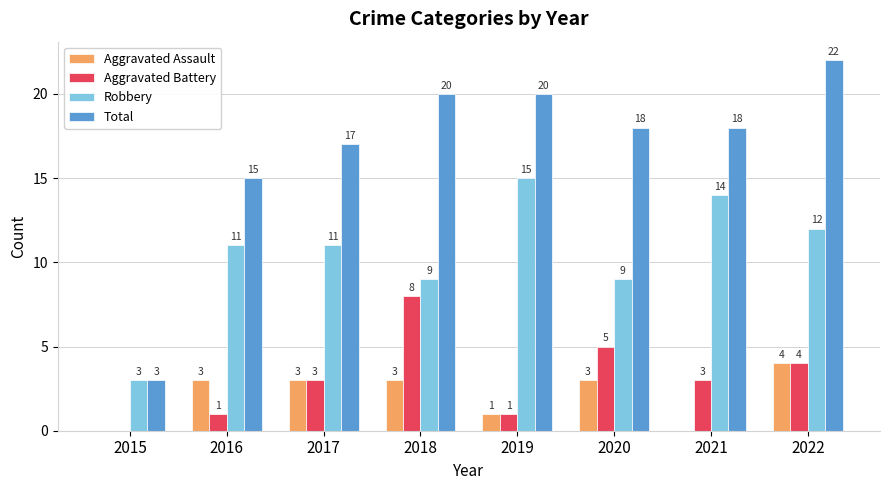

Reading left to right, extract all data points from this chart.

Aggravated Assault: 0	3	3	3	1	3	0	4
Aggravated Battery: 0	1	3	8	1	5	3	4
Robbery: 3	11	11	9	15	9	14	12
Total: 3	15	17	20	20	18	18	22